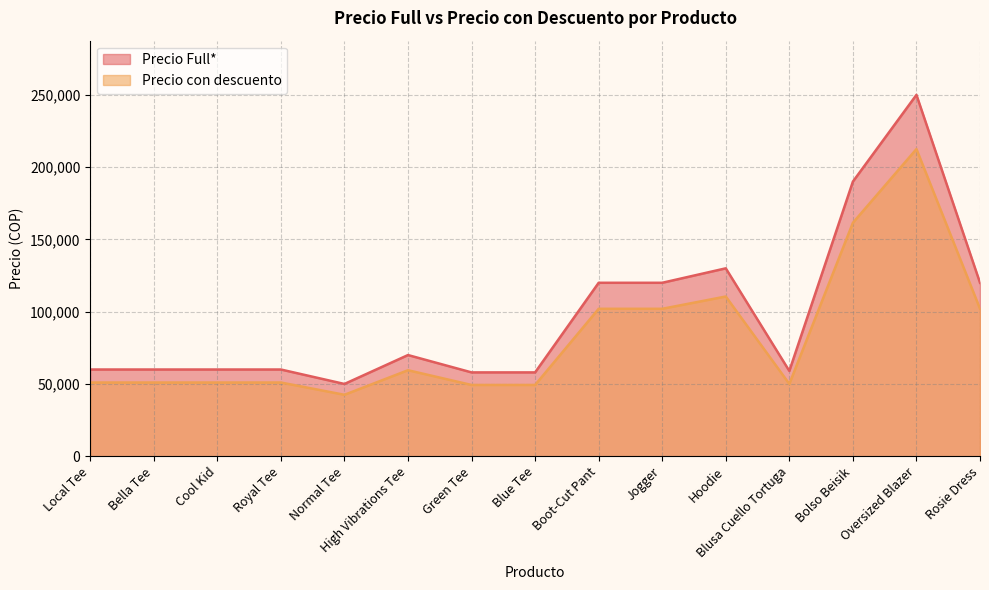

At how many categories does at least one series exceed 232292?

1